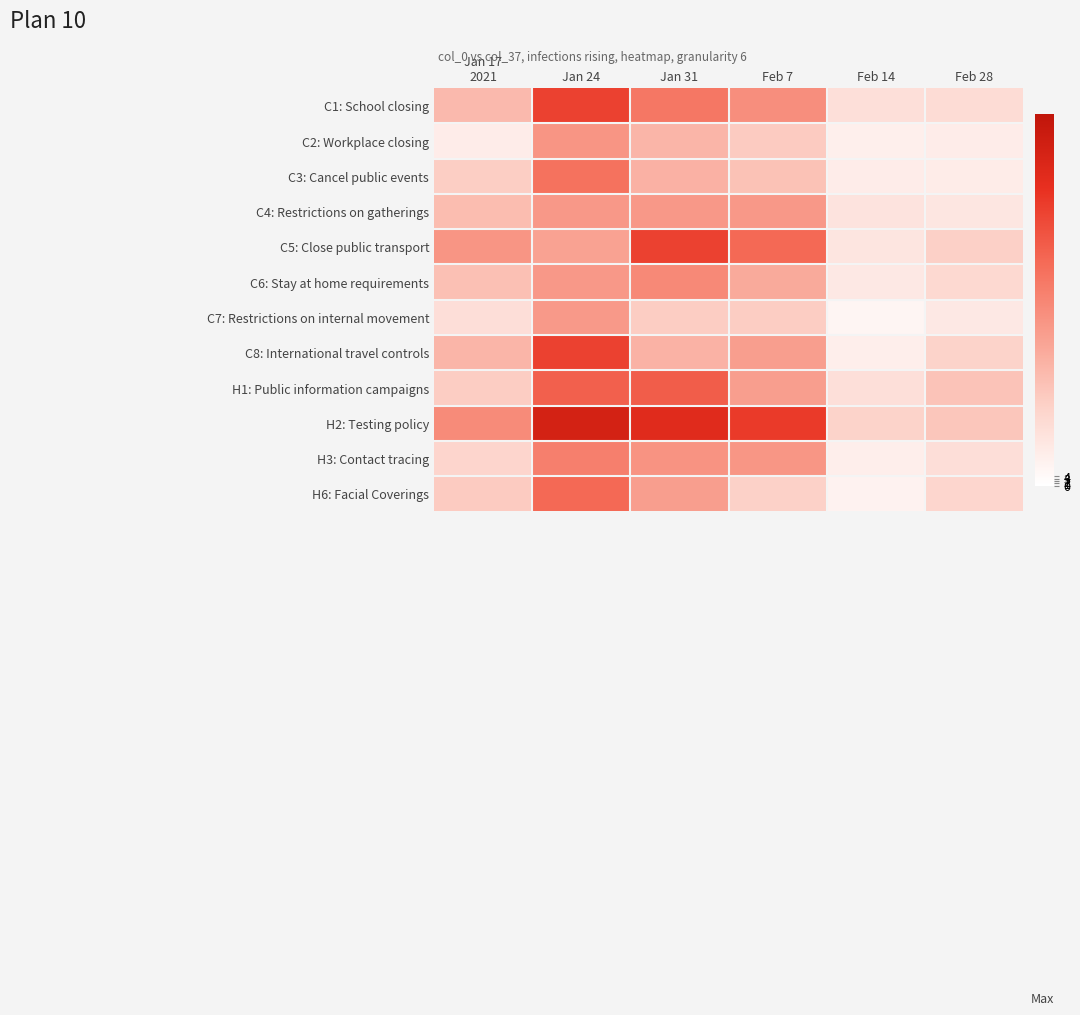

Reading left to right, list all the values displayed in this chart.

C1: School closing: Jan 17
2021=49	Jan 24=119	Jan 31=89	Feb 7=75	Feb 14=24	Feb 28=27
C2: Workplace closing: Jan 17
2021=14	Jan 24=71	Jan 31=51	Feb 7=38	Feb 14=12	Feb 28=14
C3: Cancel public events: Jan 17
2021=36	Jan 24=92	Jan 31=54	Feb 7=44	Feb 14=14	Feb 28=15
C4: Restrictions on gatherings: Jan 17
2021=47	Jan 24=69	Jan 31=69	Feb 7=69	Feb 14=21	Feb 28=19
C5: Close public transport: Jan 17
2021=71	Jan 24=63	Jan 31=119	Feb 7=97	Feb 14=20	Feb 28=35
C6: Stay at home requirements: Jan 17
2021=45	Jan 24=69	Jan 31=78	Feb 7=58	Feb 14=17	Feb 28=29
C7: Restrictions on internal movement: Jan 17
2021=25	Jan 24=68	Jan 31=37	Feb 7=37	Feb 14=8	Feb 28=17
C8: International travel controls: Jan 17
2021=51	Jan 24=119	Jan 31=53	Feb 7=65	Feb 14=13	Feb 28=33
H1: Public information campaigns: Jan 17
2021=37	Jan 24=102	Jan 31=104	Feb 7=65	Feb 14=24	Feb 28=43
H2: Testing policy: Jan 17
2021=77	Jan 24=145	Jan 31=134	Feb 7=123	Feb 14=33	Feb 28=41
H3: Contact tracing: Jan 17
2021=32	Jan 24=84	Jan 31=72	Feb 7=70	Feb 14=13	Feb 28=25
H6: Facial Coverings: Jan 17
2021=38	Jan 24=97	Jan 31=65	Feb 7=34	Feb 14=10	Feb 28=31